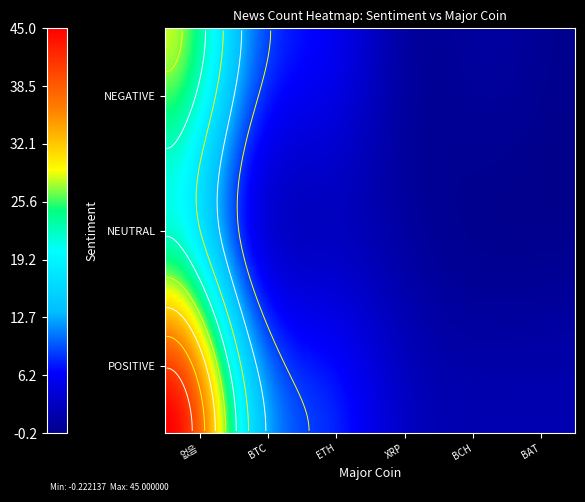

At which category does the chart reach its peak across all series?

POSITIVE_없음